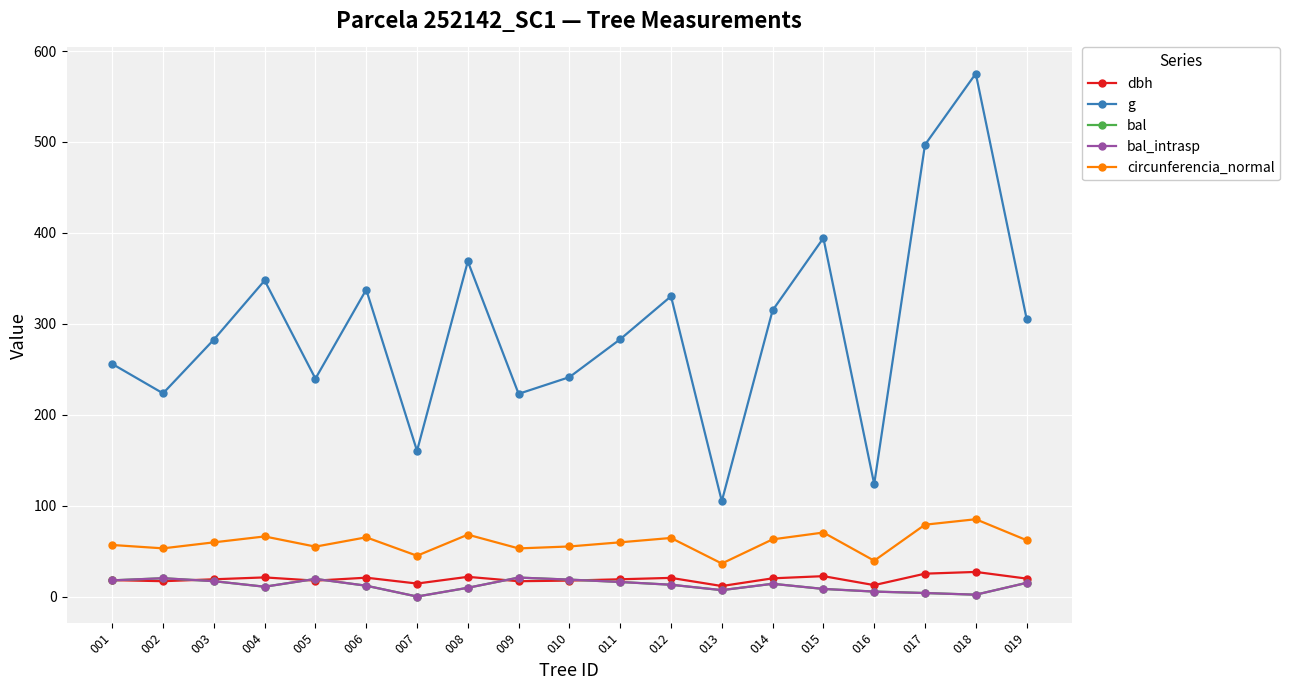

Does the chart have visible grid lines?

Yes